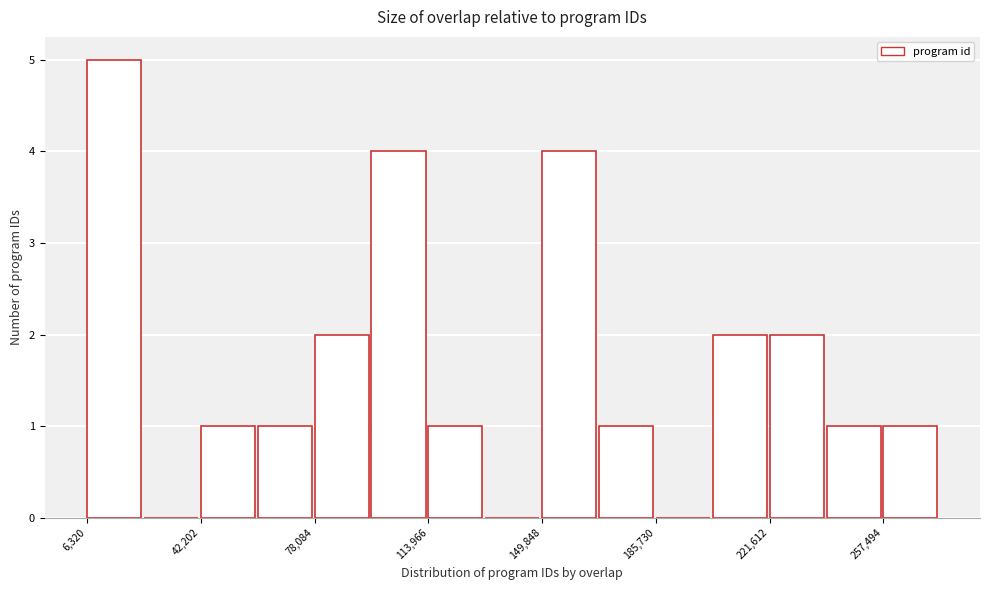

Around what value on the x-axis is the tallest bar? Give the approximate position of its centre, as read against the axis.

15000